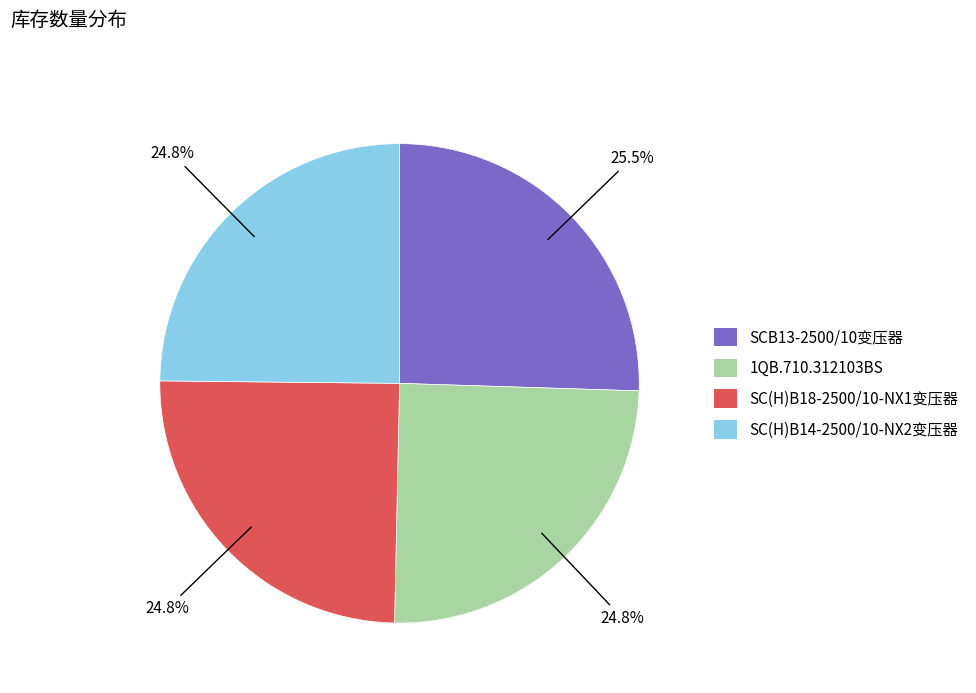

True or false: SC(H)B18-2500/10-NX1变压器 accounts for 37% of the total.

False